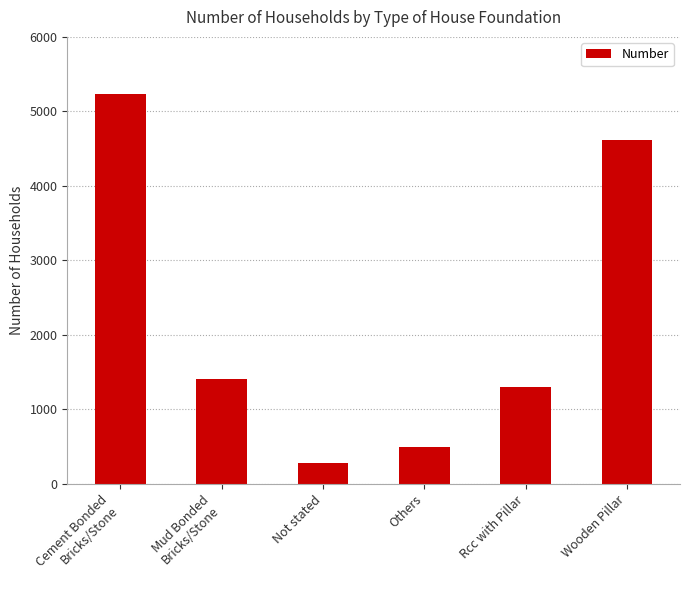

How many data points does each series have?

6